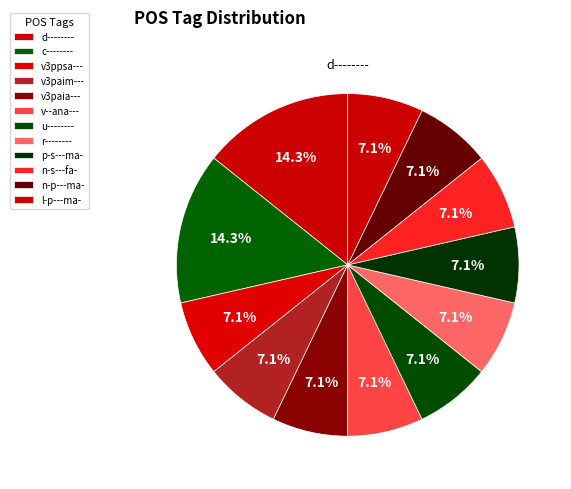

How many slices are in this pie chart?

12